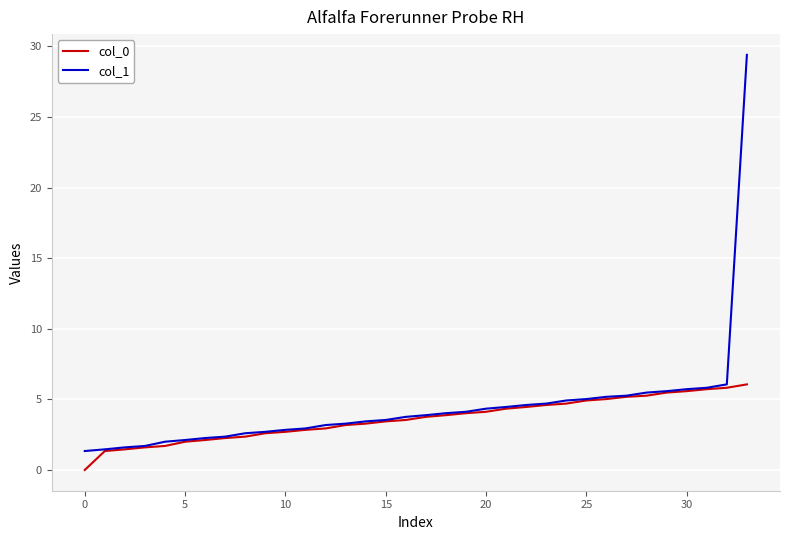

List the series in order of their peak value, highest first.

col_1, col_0